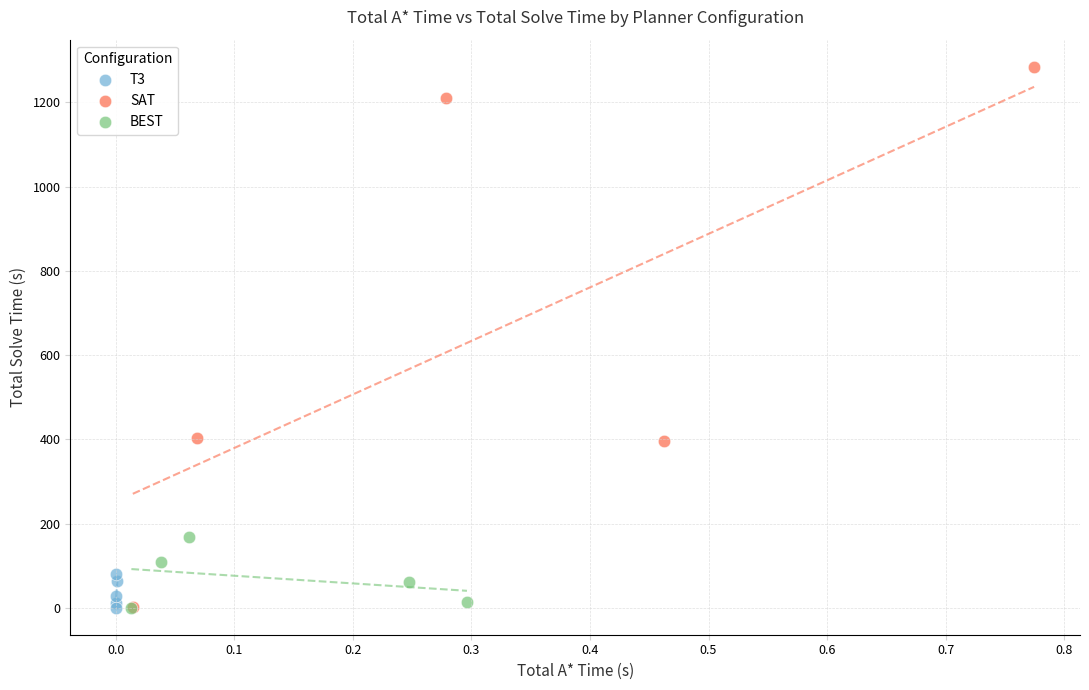

Which series contains the highest Y value?

SAT